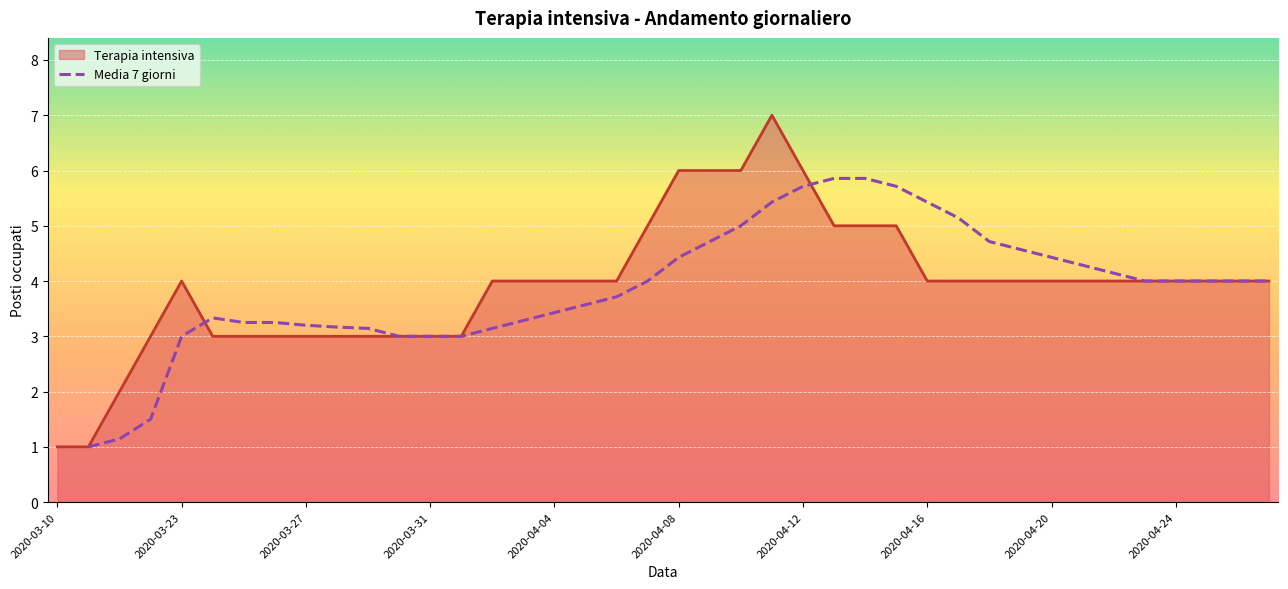

The value of Terapia intensiva at 2020-03-27 is 5. True or false?

False